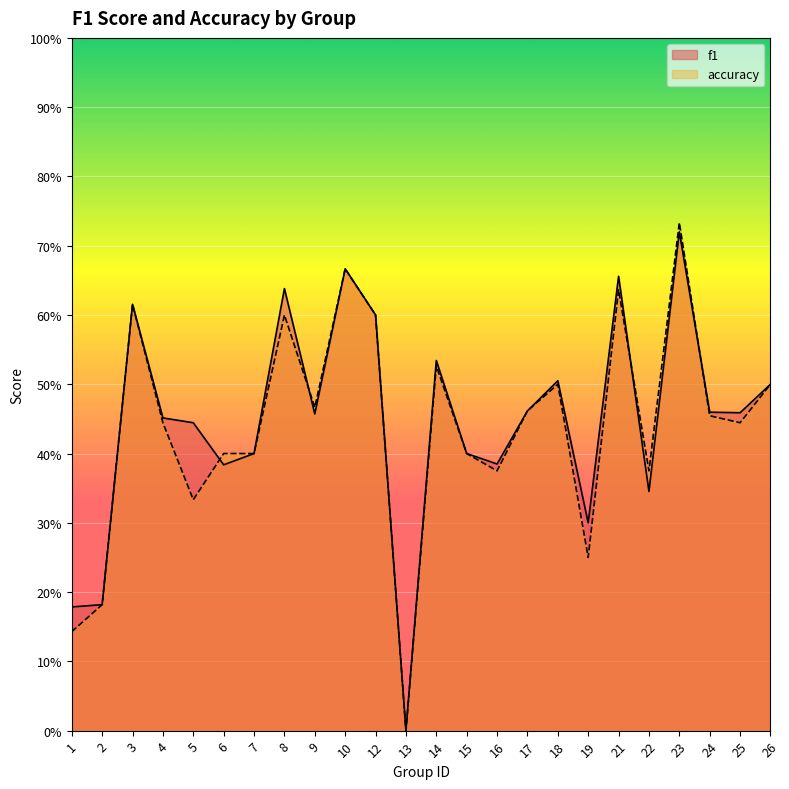

The value of accuracy at 13 is -0.3. True or false?

False